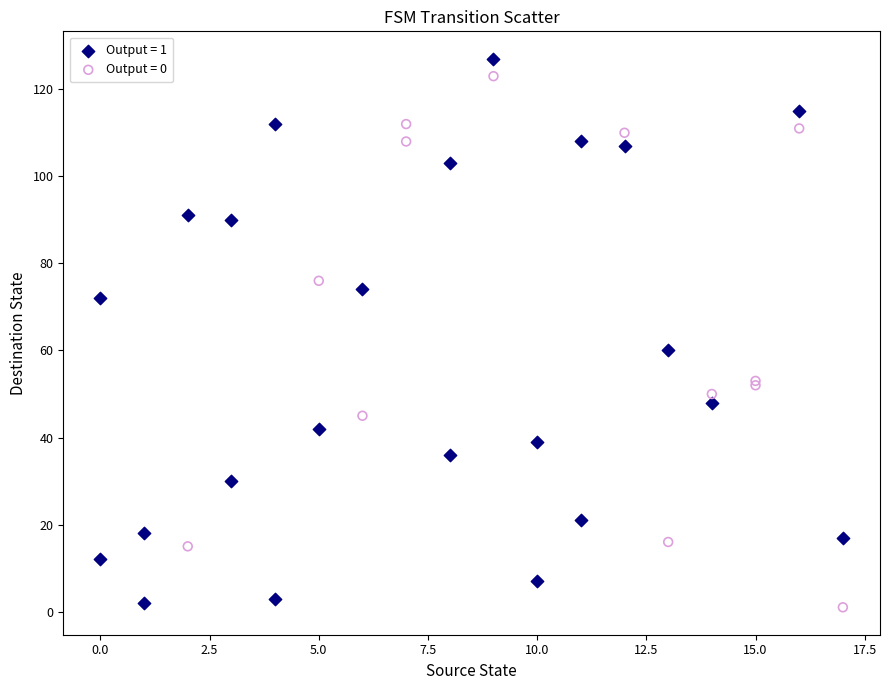

What are all the series names shown in the legend?

Output = 1, Output = 0